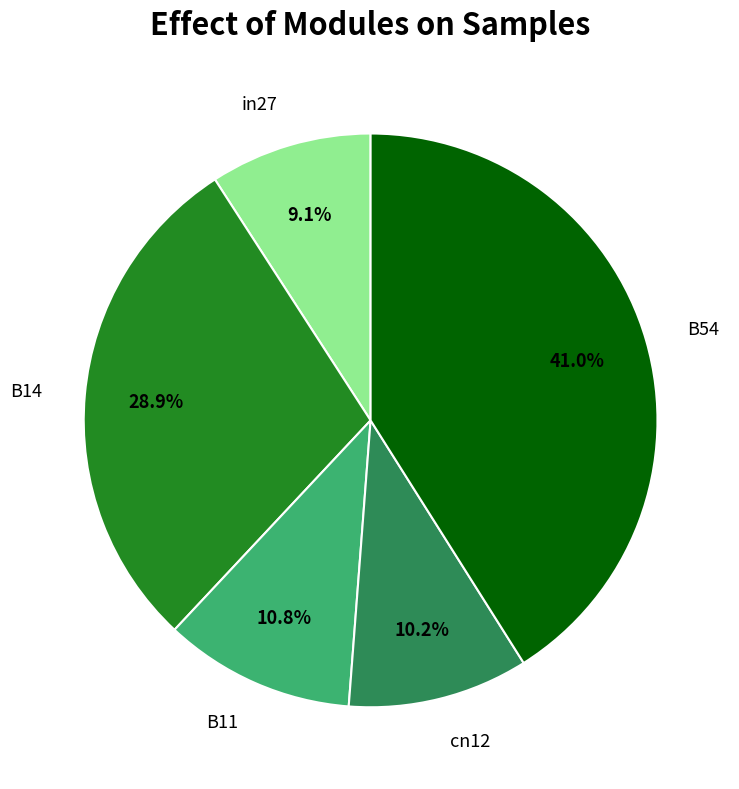

To the nearest percent, what is the combined percentage of B54 and B14?

70%